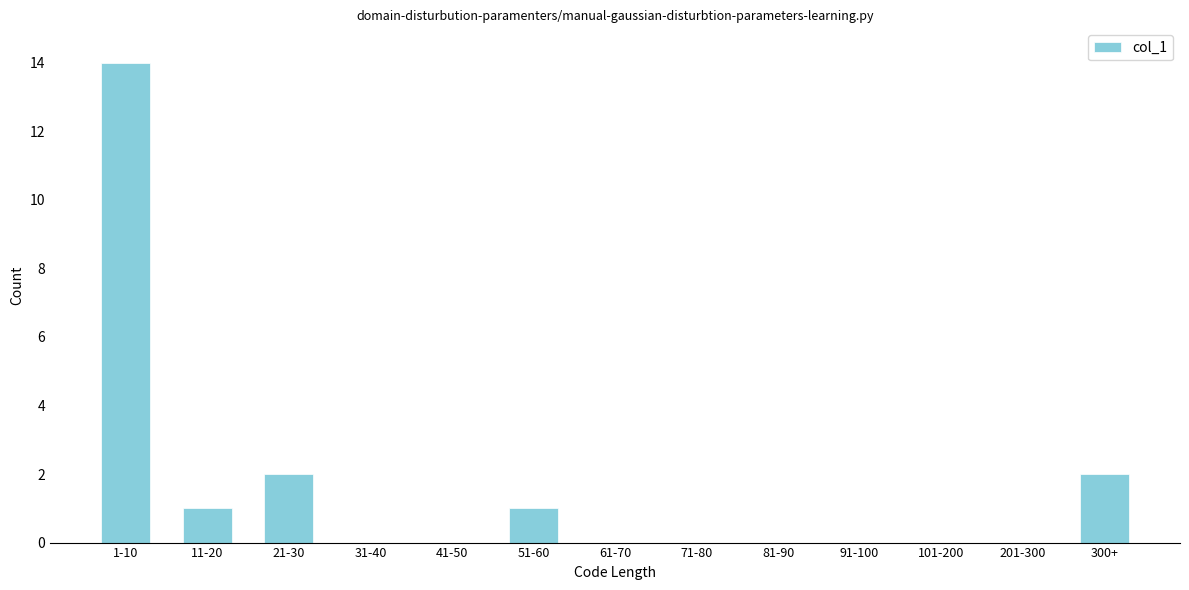

Reading left to right, what are all the values shown in this chart?

1-10=14	11-20=1	21-30=2	31-40=0	41-50=0	51-60=1	61-70=0	71-80=0	81-90=0	91-100=0	101-200=0	201-300=0	300+=2